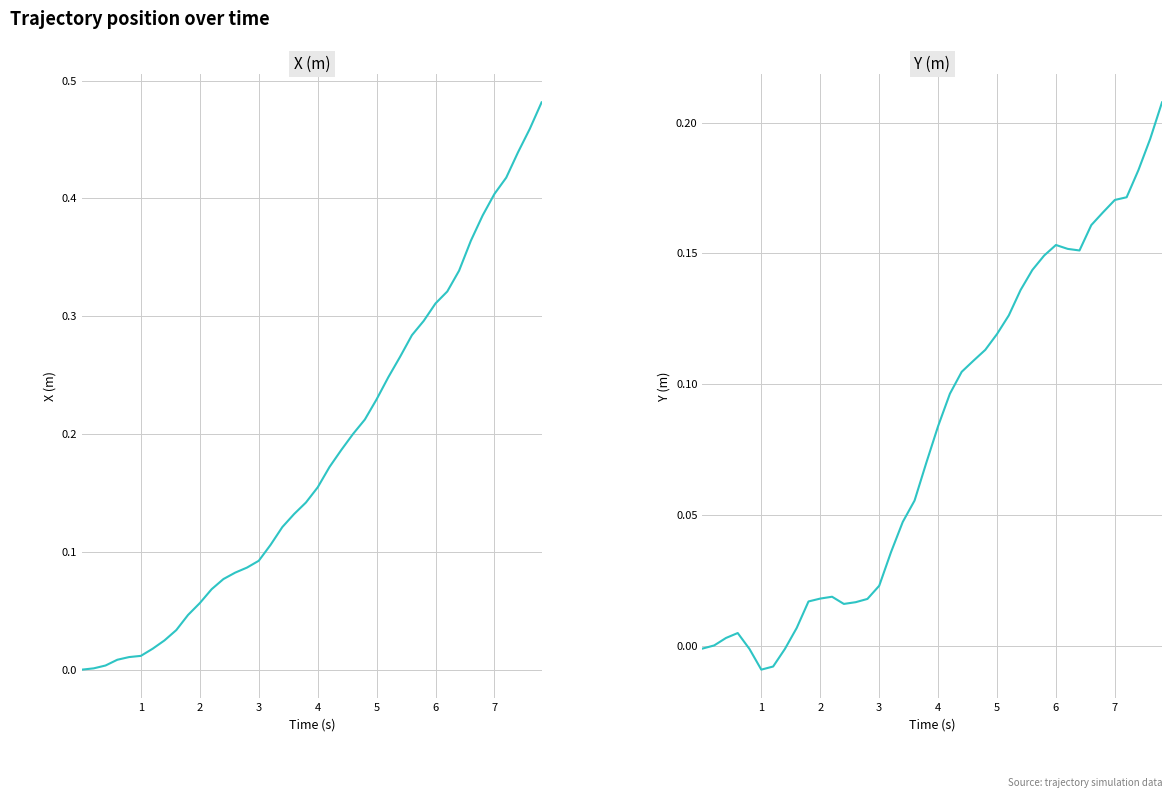

True or false: Y (m) and X (m) cross at least once.

False